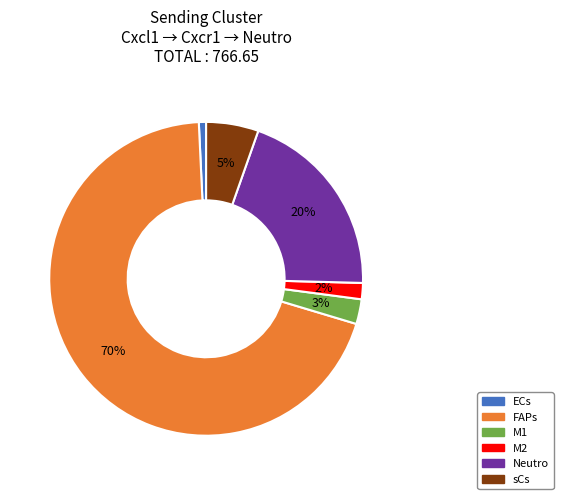

To the nearest percent, what is the combined percentage of M2 and sCs?

7%